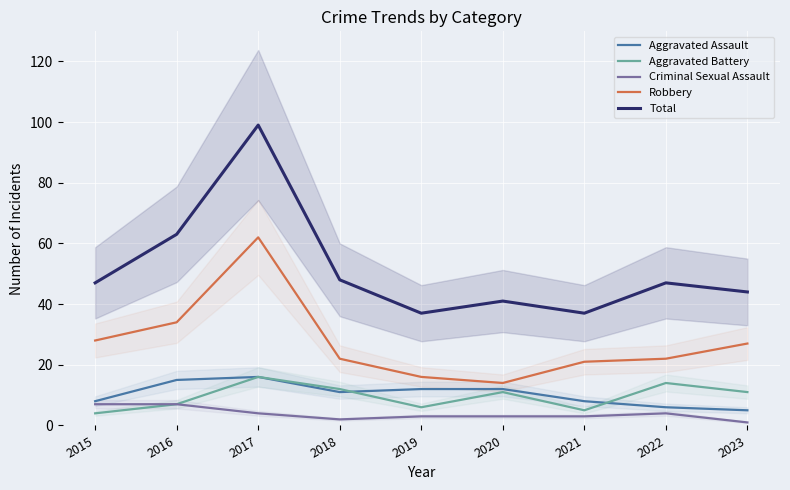

True or false: Aggravated Assault and Total cross at least once.

False